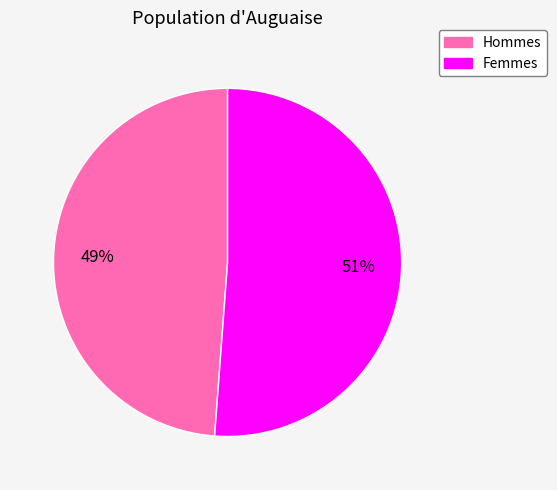

To the nearest percent, what is the difference between the largest and smallest slice percentages?

2%